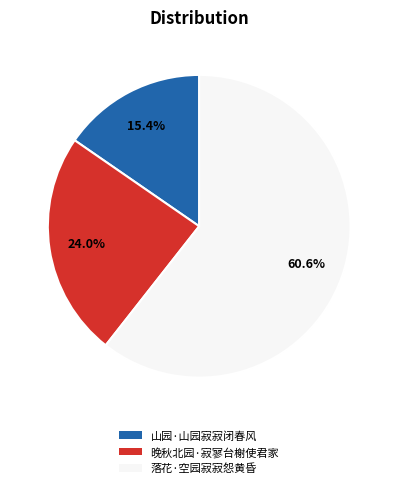

Is there a majority slice in this chart?

Yes